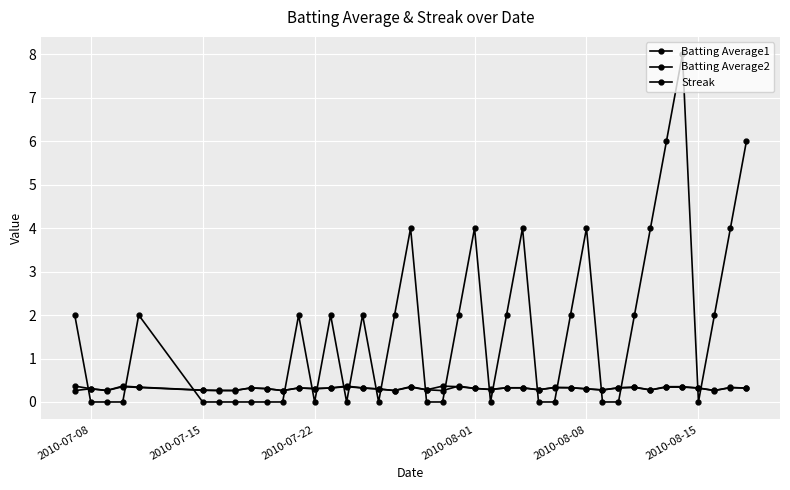

Does the chart have visible grid lines?

Yes